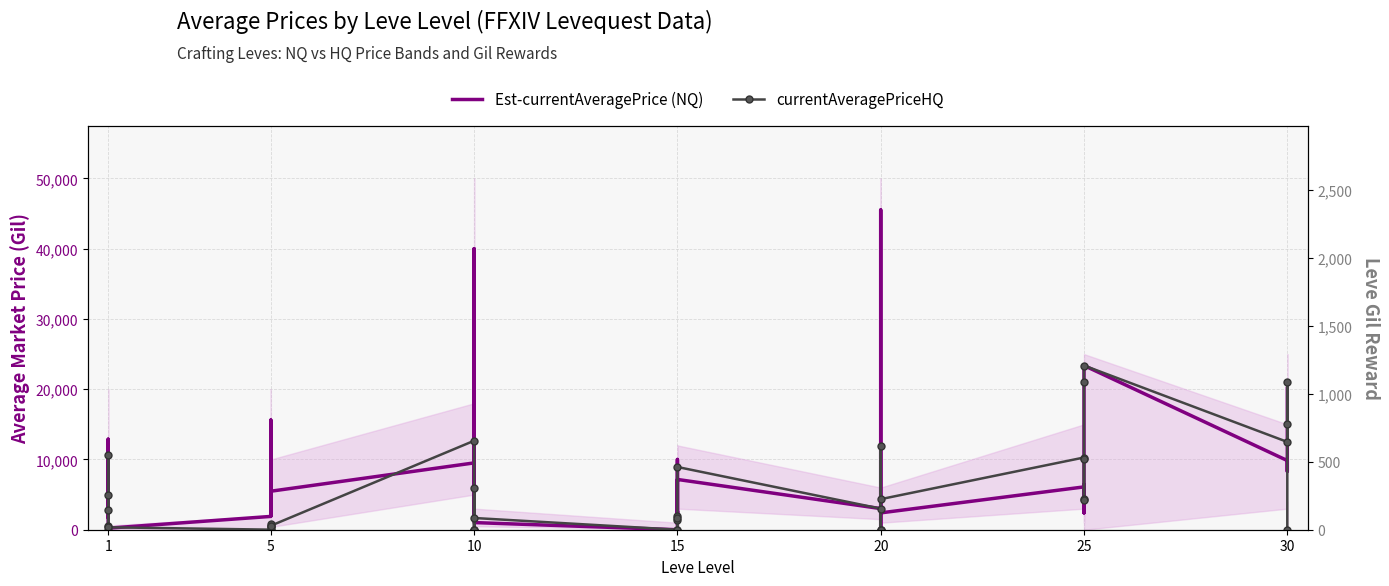

What is the average value of the currentAveragePriceHQ series?

4925